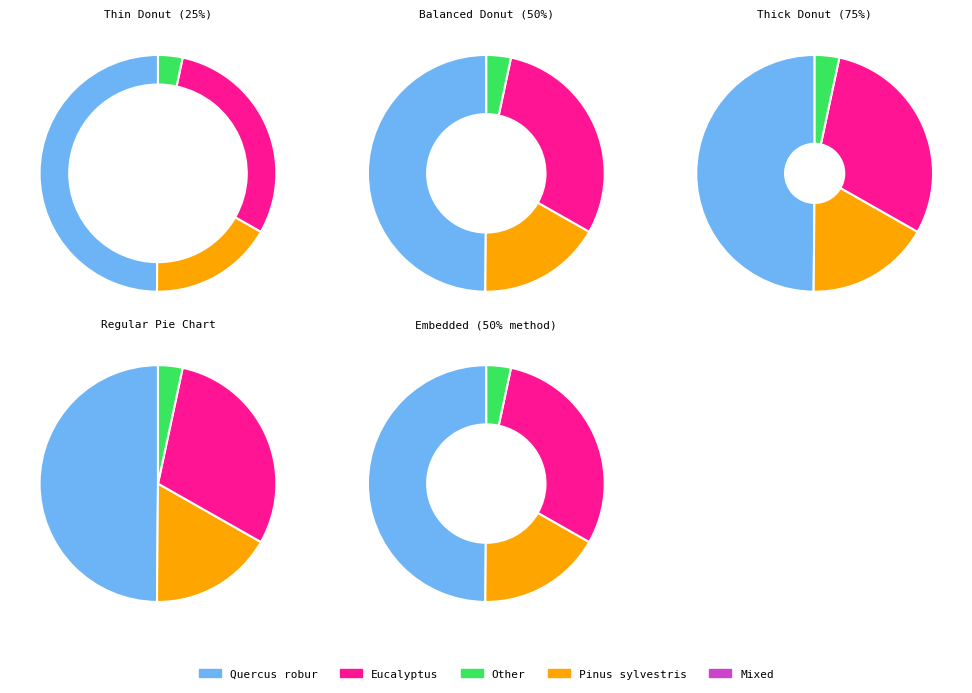

How many slices are in this pie chart?

4